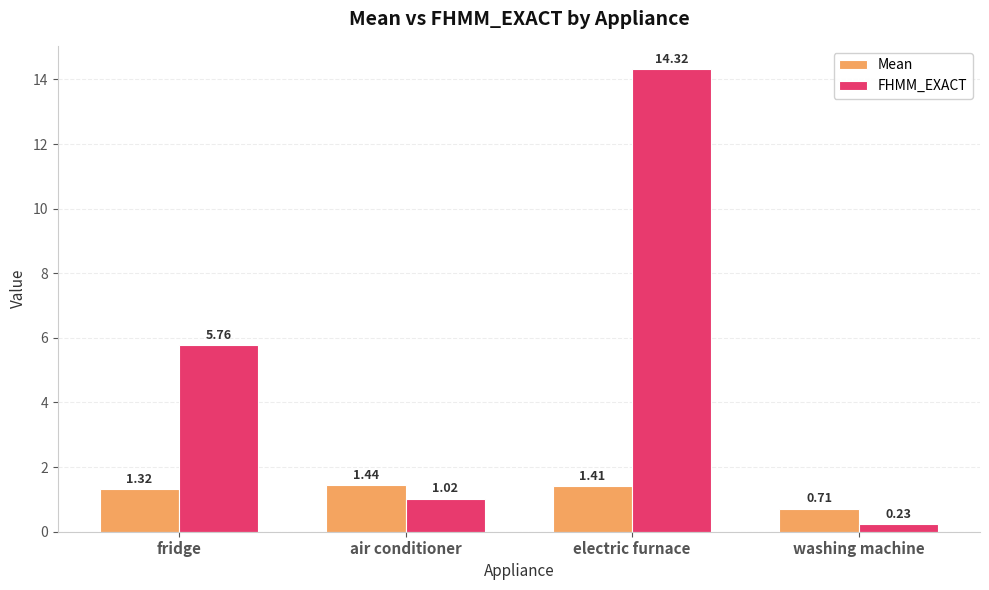

What is the difference between the Mean values at electric furnace and fridge?

0.1